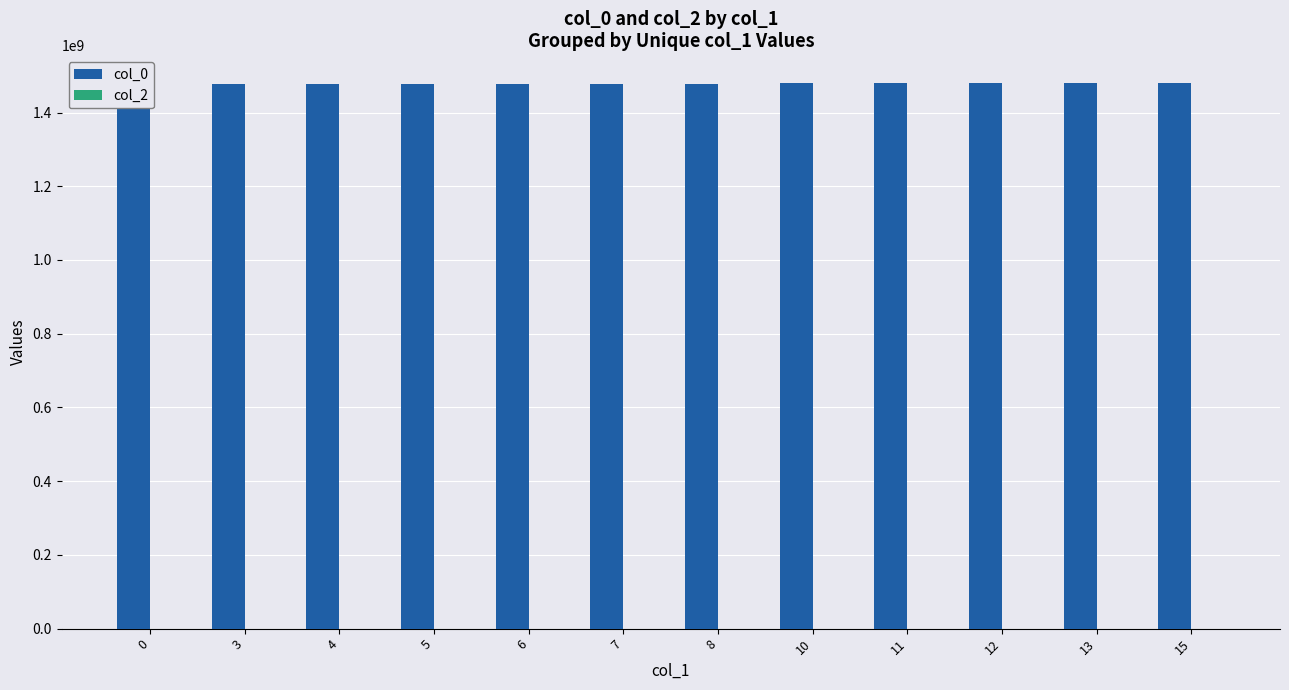

The value of col_2 at 15 is 0. True or false?

True